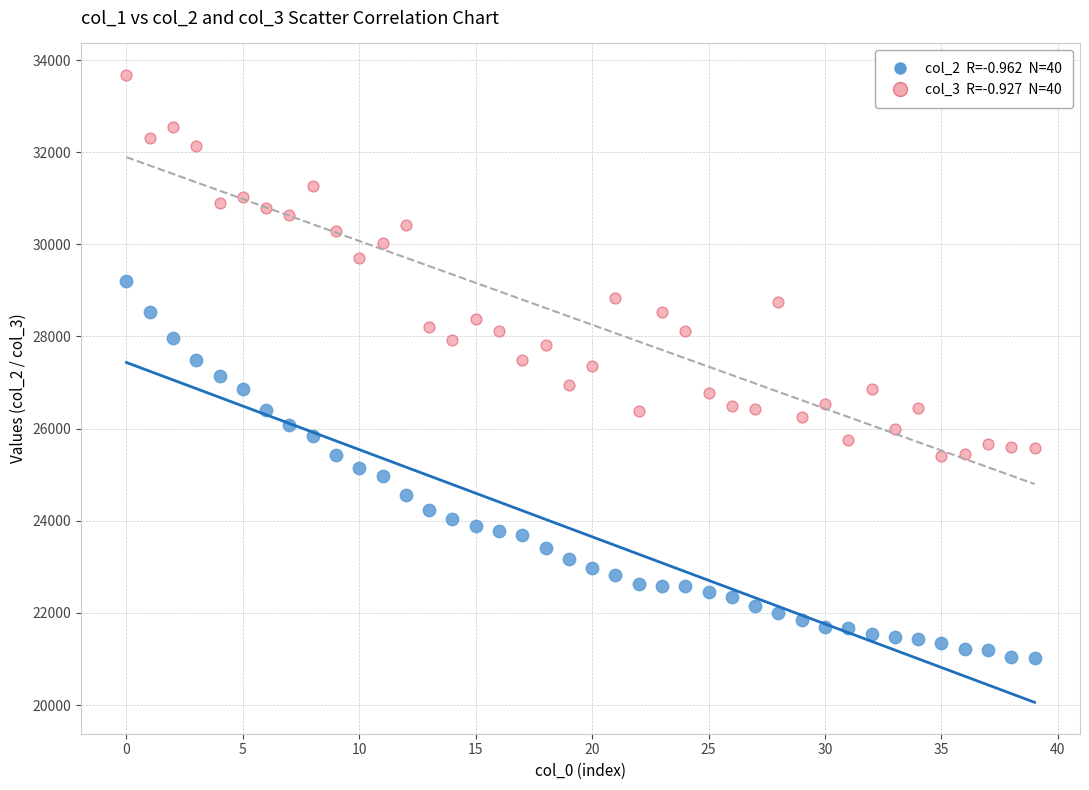

Across all data points, what is the range of Y values (max minus min)?

12654